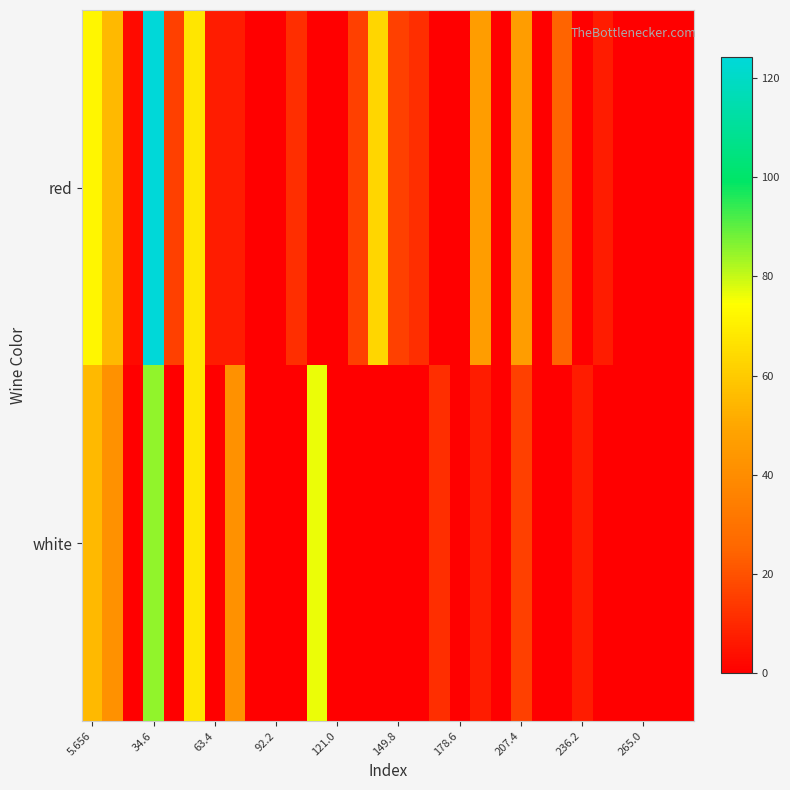

Rank the series by their average value, from highest to lowest.

red, white